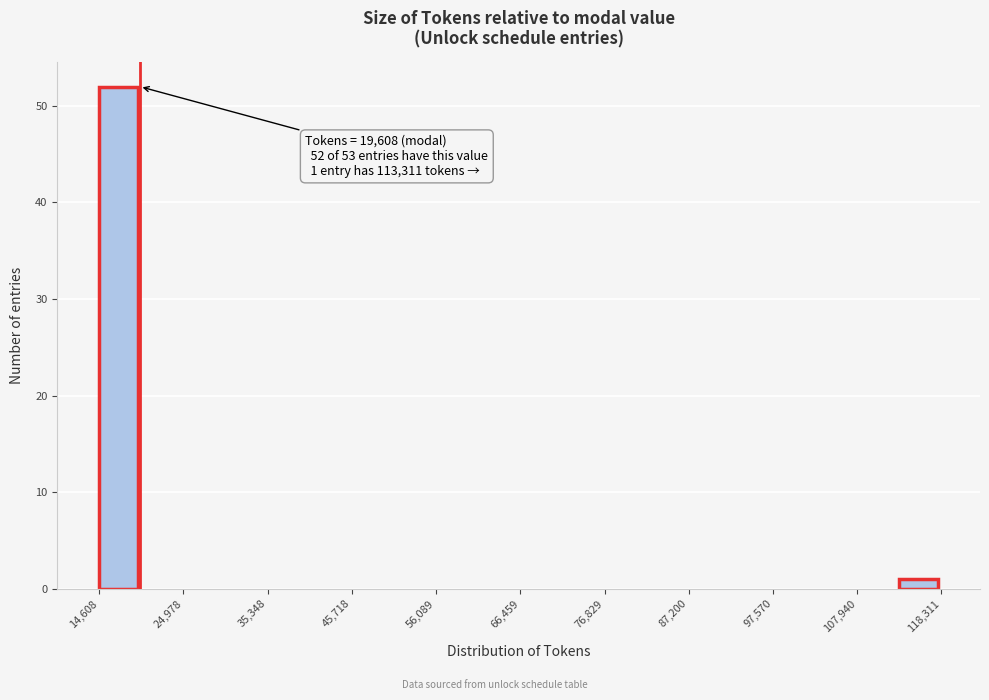

Read against the x-axis, roughly where is the centre of the tallest bar?

16000